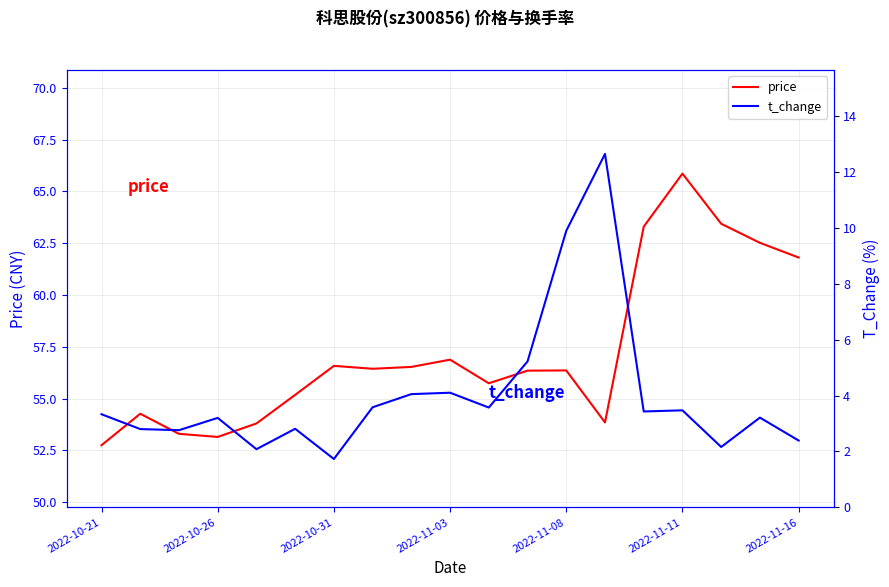

List the series in order of their overall mean, lowest first.

t_change, price